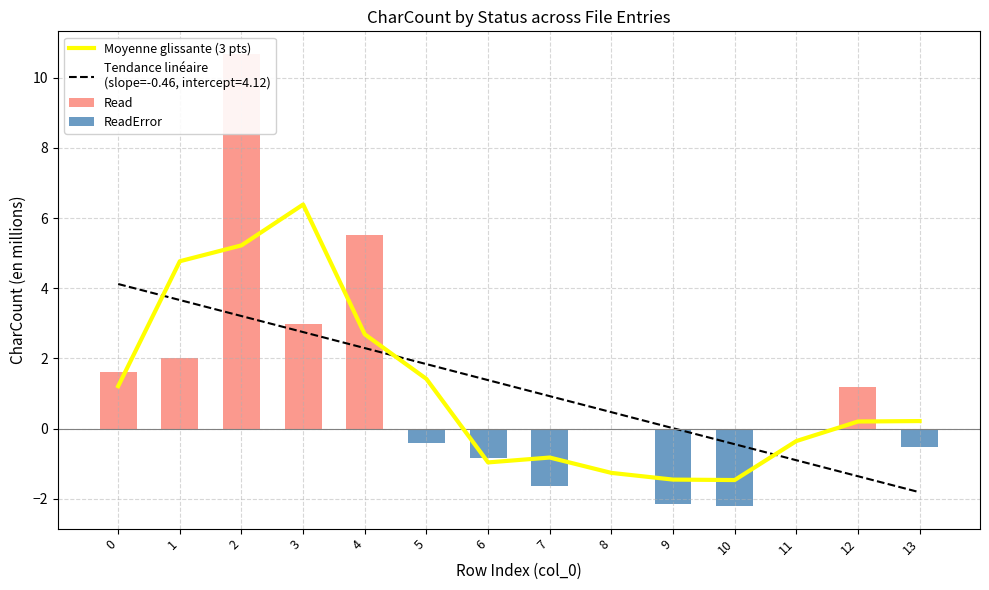

Is it true that the value at 3 is 6.4?

True